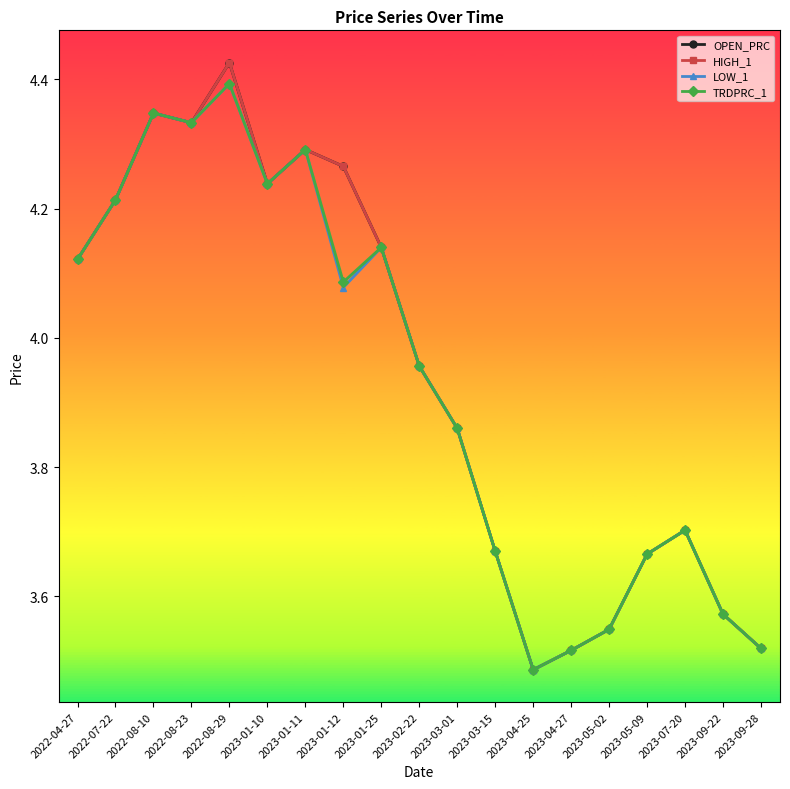

At which category does TRDPRC_1 reach its first local valley?

2022-08-23